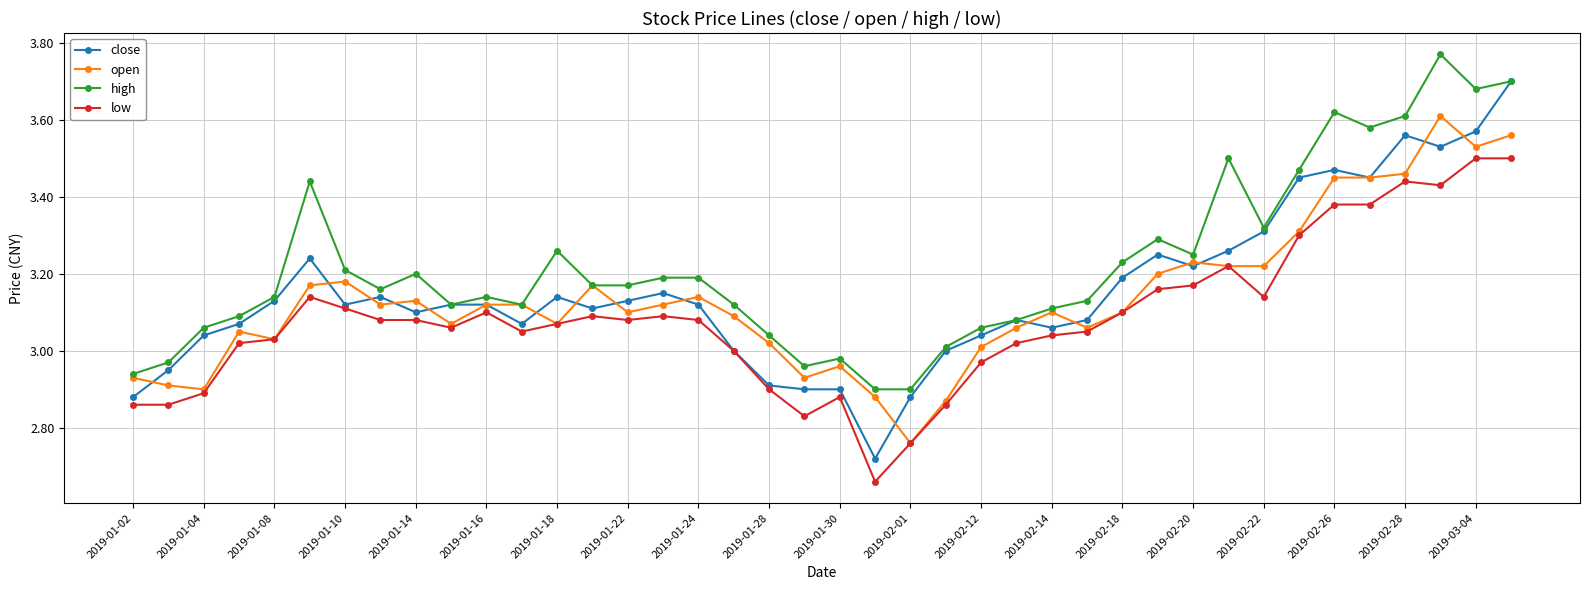

At how many categories does at least one series exceed 2?

40